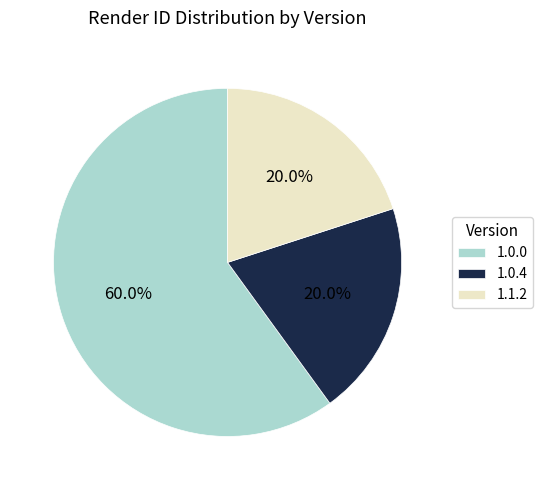

What is the largest slice in the pie chart?

1.0.0